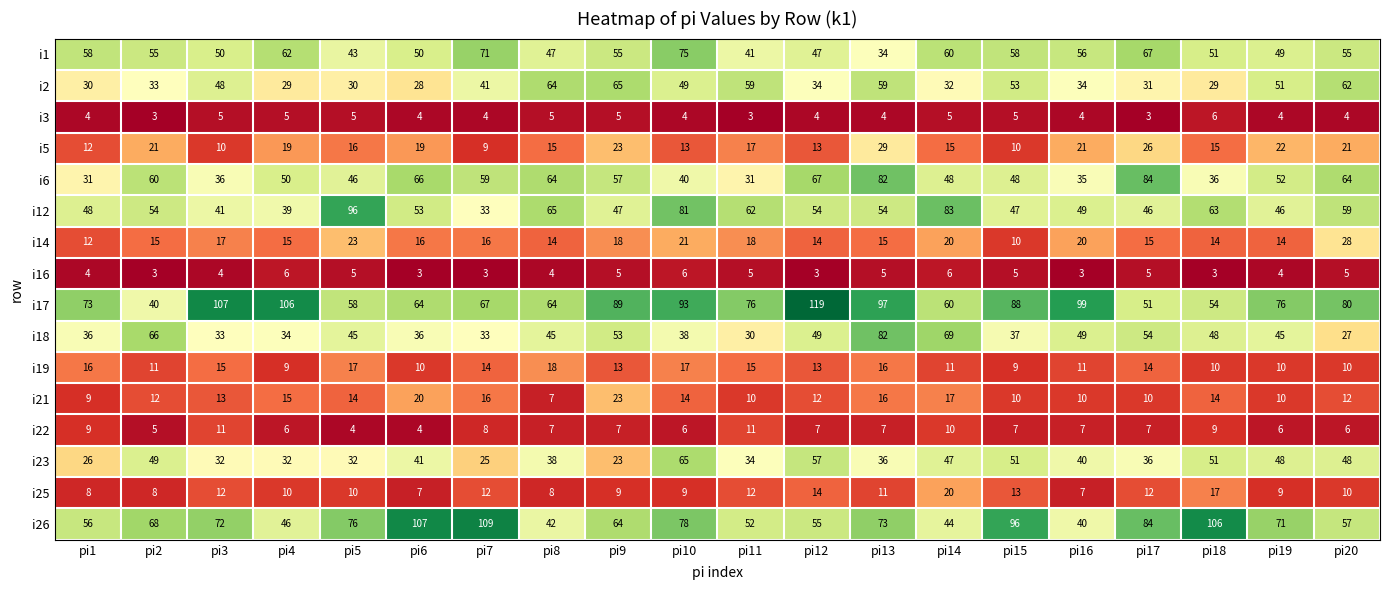

Which series has the widest spread of values?

i17